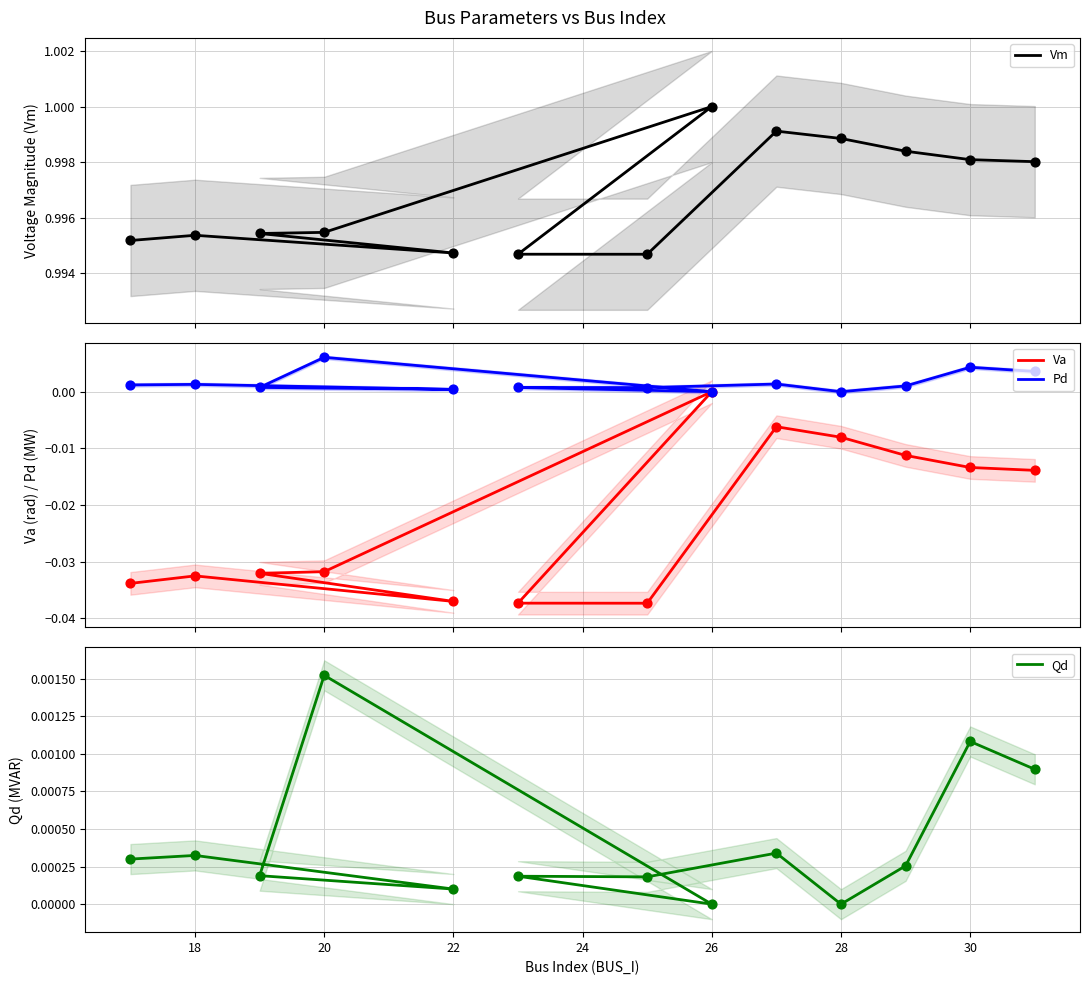

Which series contains the highest Y value?

Vm